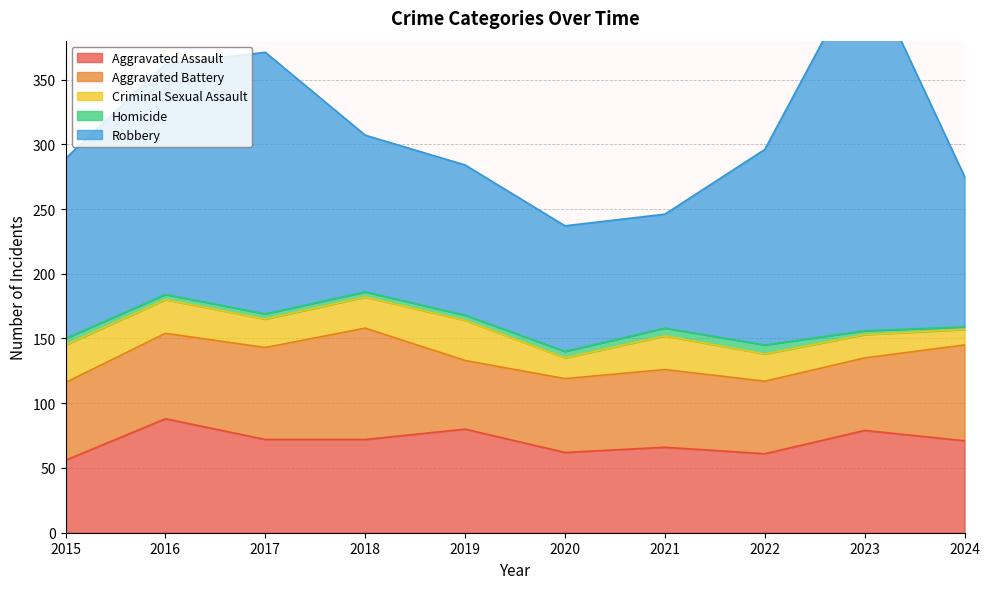

At how many categories does at least one series exceed 90?

9